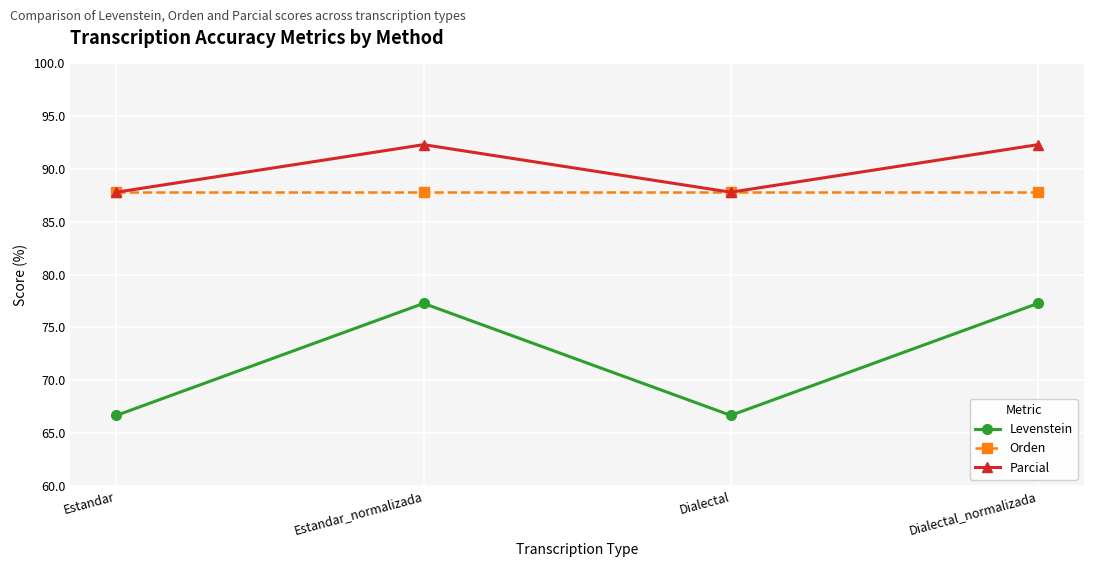

How many interior local valleys does the Parcial series have?

1